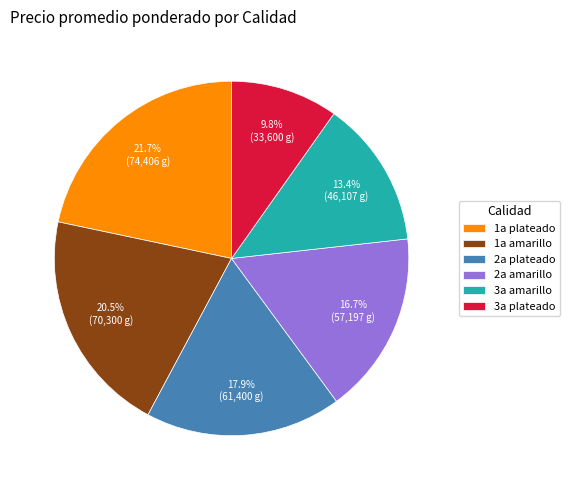

Is the sum of 1a amarillo and 1a plateado greater than half?

No